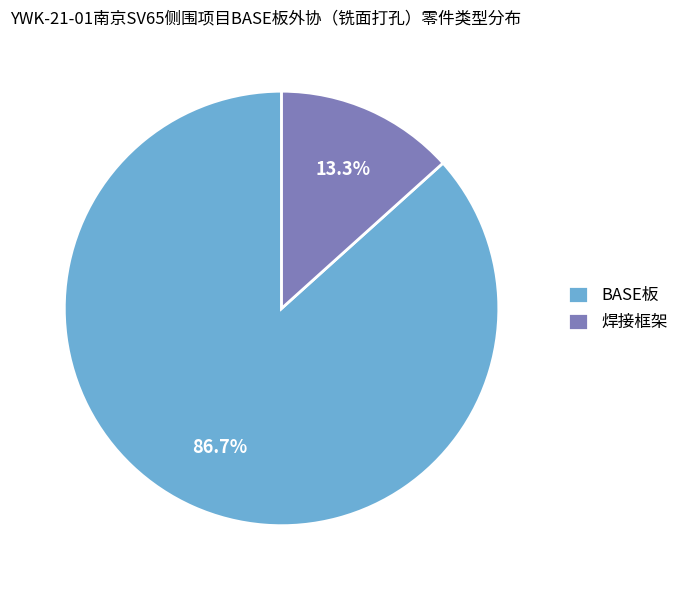

Is BASE板 the majority of the pie?

Yes